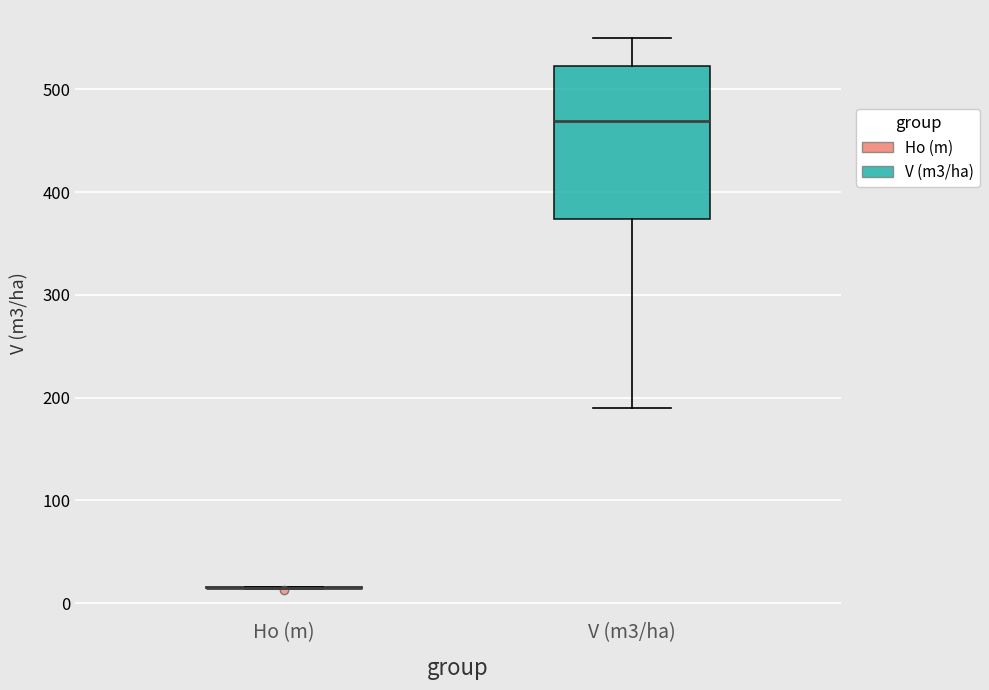

Reading left to right, transcribe this box plot: for each box, give where its median line is, the range the box spans, and where its two whiskers end, as read against the y-axis. The values are not printed on the chart, so give them approximately, as read against the axis.

Ho (m): box collapsed to a line at 10, whiskers 10 to 20
V (m3/ha): median 470, box 370 to 520, whiskers 190 to 550